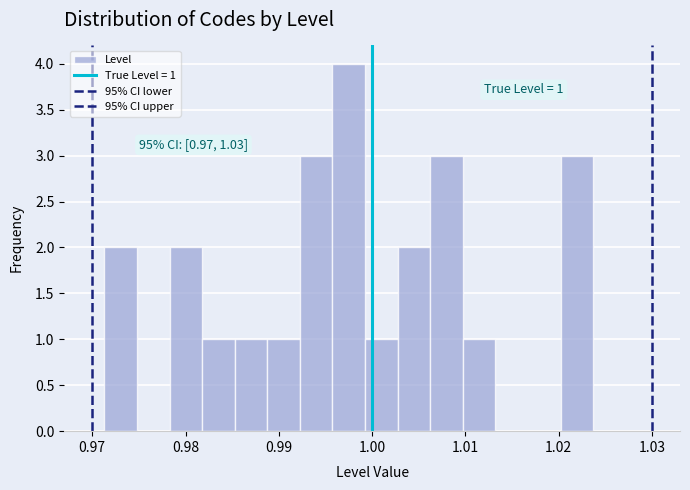

Read against the x-axis, roughly where is the centre of the tallest bar?

0.997